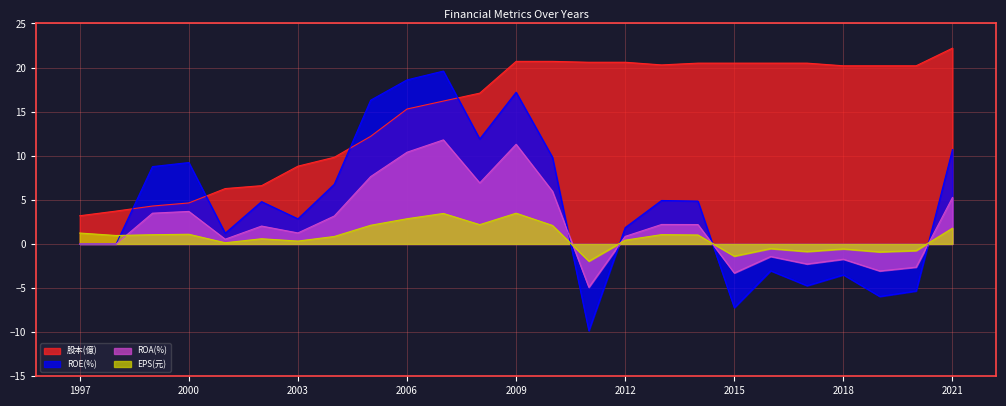

Rank the series at 2018 from highest to lowest value.

股本(億), EPS(元), ROA(%), ROE(%)